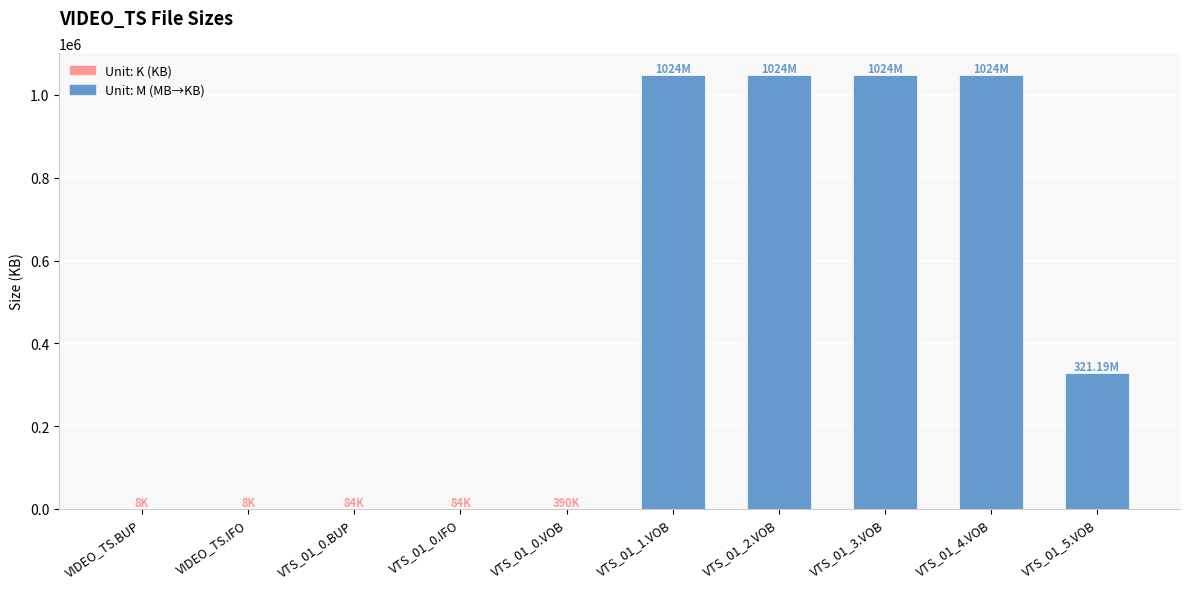

What is the sum of all values?

4523776.6